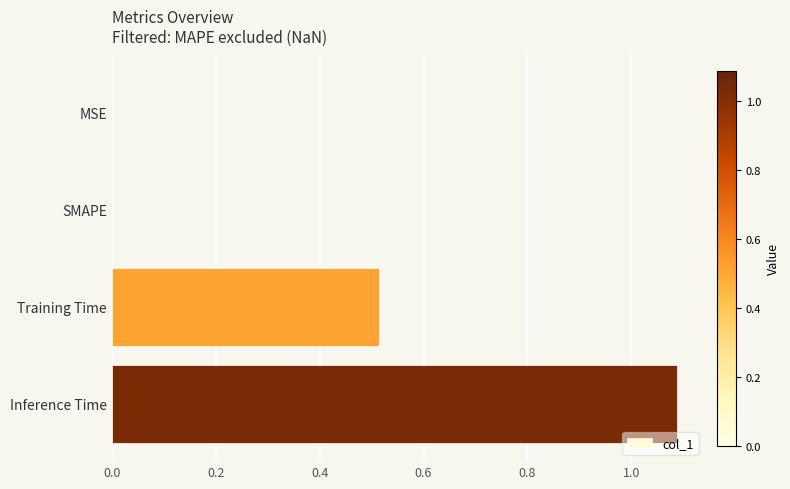

What is the sum of all values?

1.6